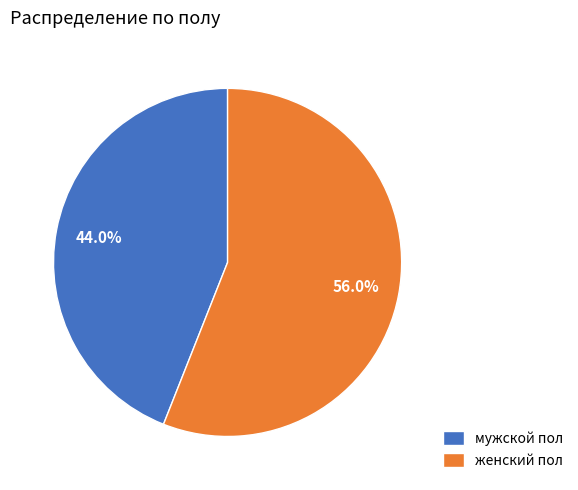

Which category has the biggest portion of the pie?

женский пол